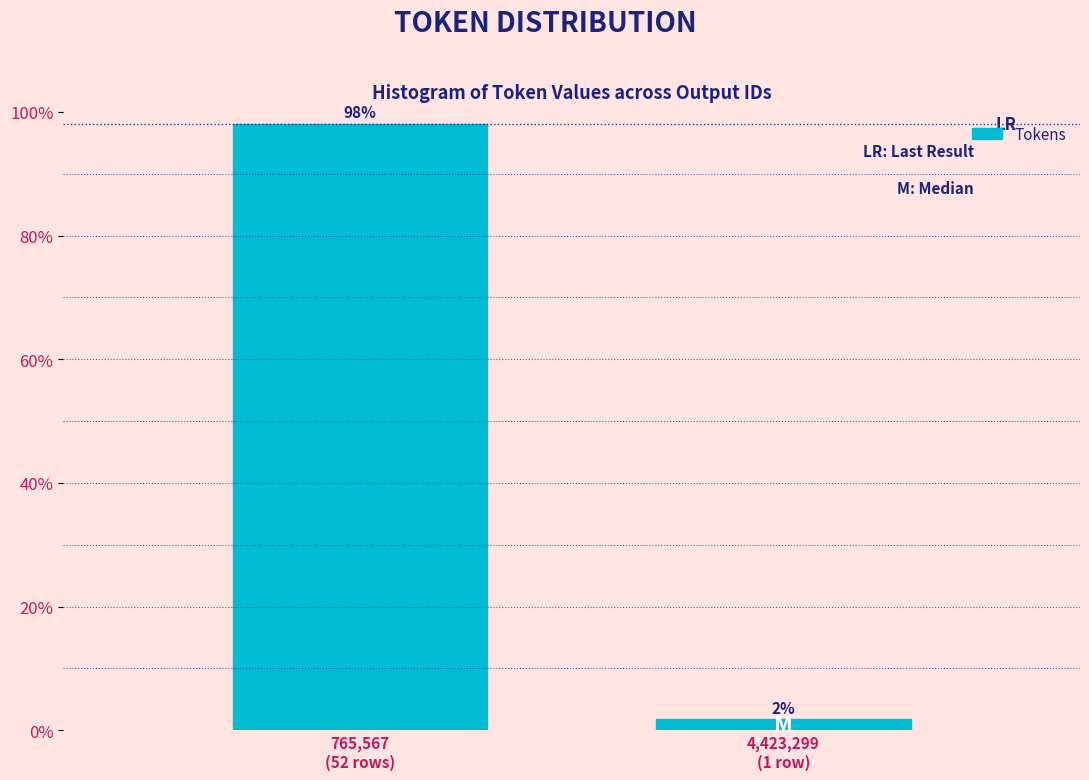

What is the sum of all values?

100.0